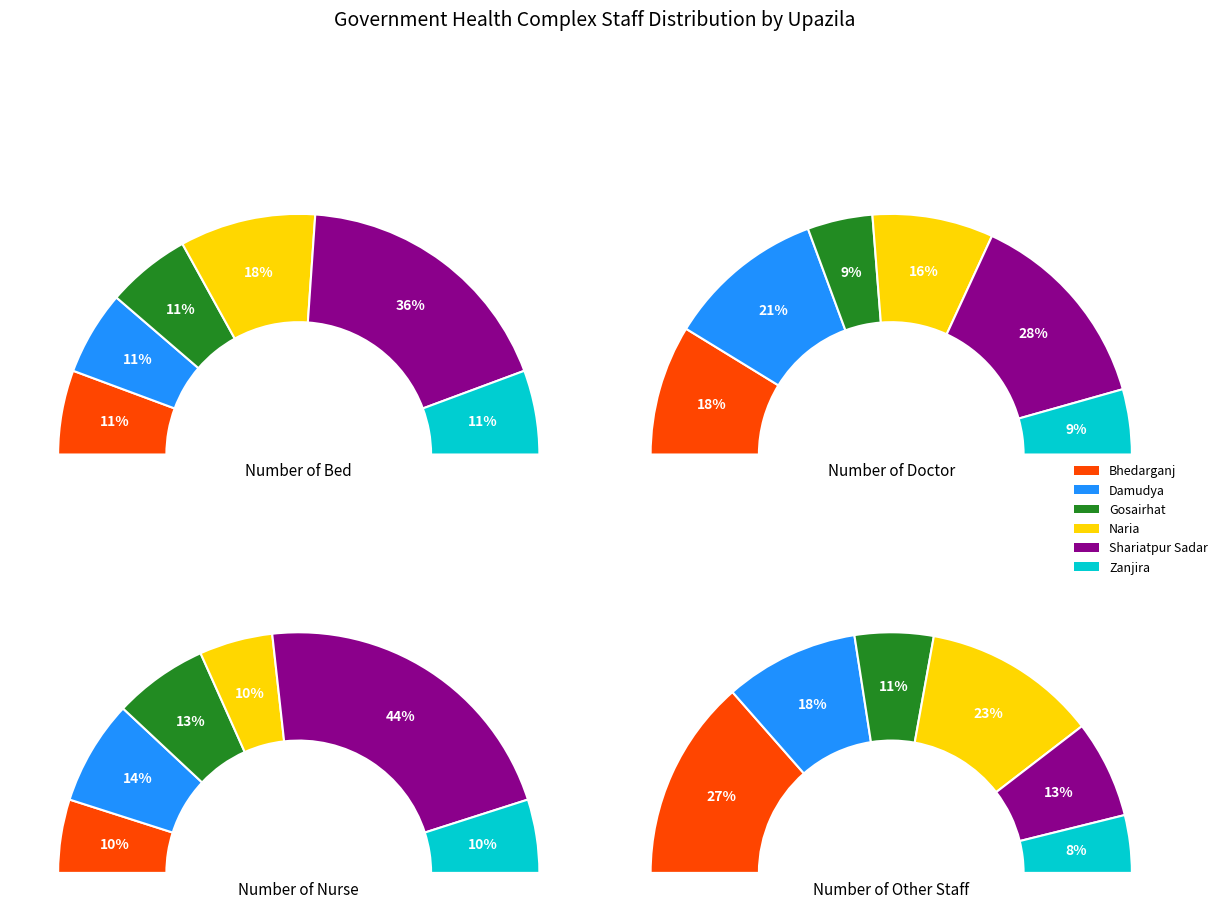

The Naria slice represents 18% of the pie. True or false?

True